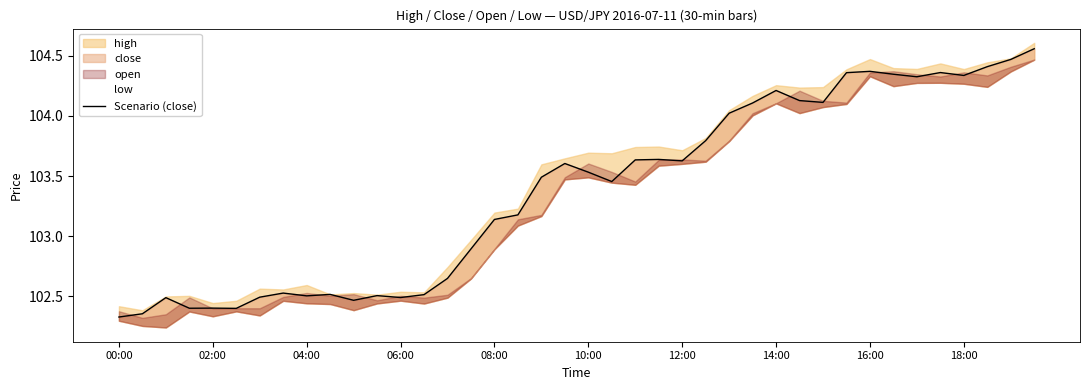

Reading left to right, transcribe all the data shown in this chart.

102.3	102.4	102.5	102.4	102.4	102.4	102.5	102.5	102.5	102.5	102.5	102.5	102.5	102.5	102.6	102.9	103.1	103.2	103.5	103.6	103.5	103.5	103.6	103.6	103.6	103.8	104.0	104.1	104.2	104.1	104.1	104.4	104.4	104.3	104.3	104.4	104.3	104.4	104.5	104.6